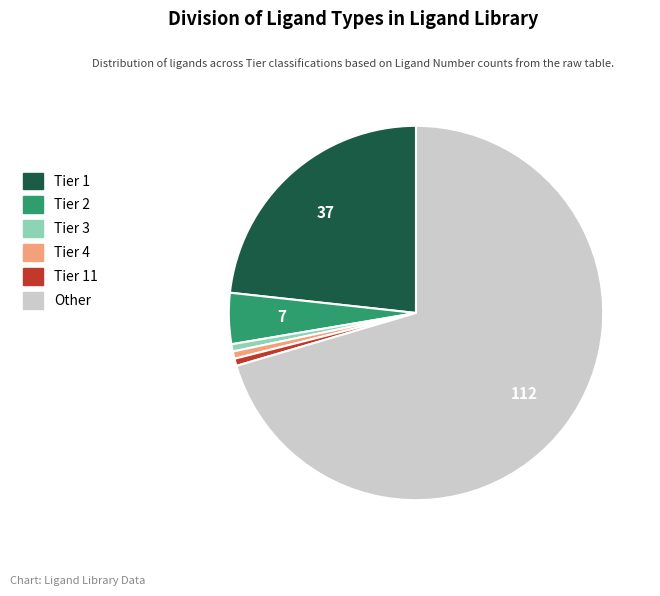

Is it true that Tier 3 is 11% of the pie?

False